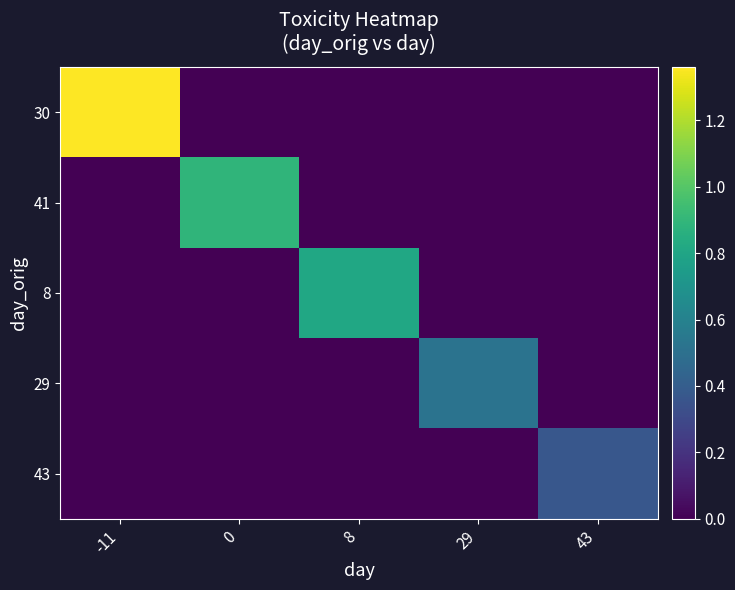

Which series has the widest spread of values?

30